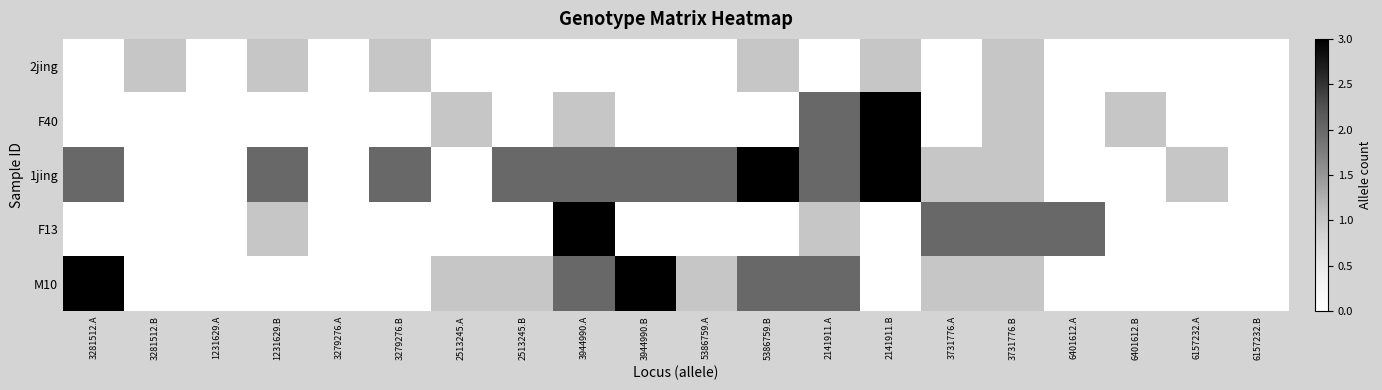

At how many categories does at least one series exceed 2?

5